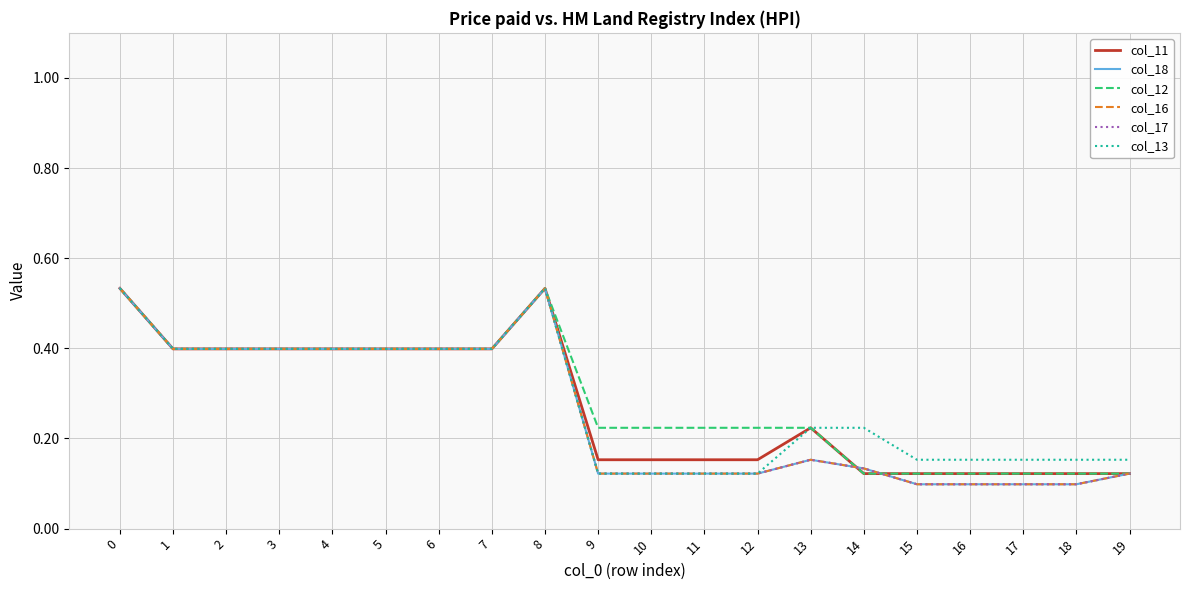

At which label is col_18 closest to 0?

15